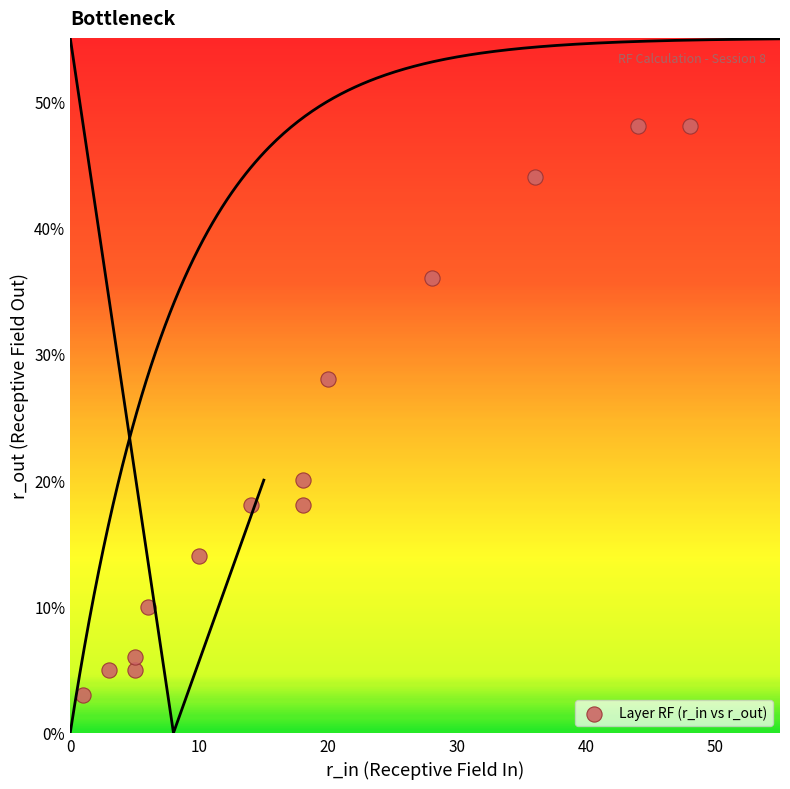

What Y value in the scatter plot is closest to 25?

28